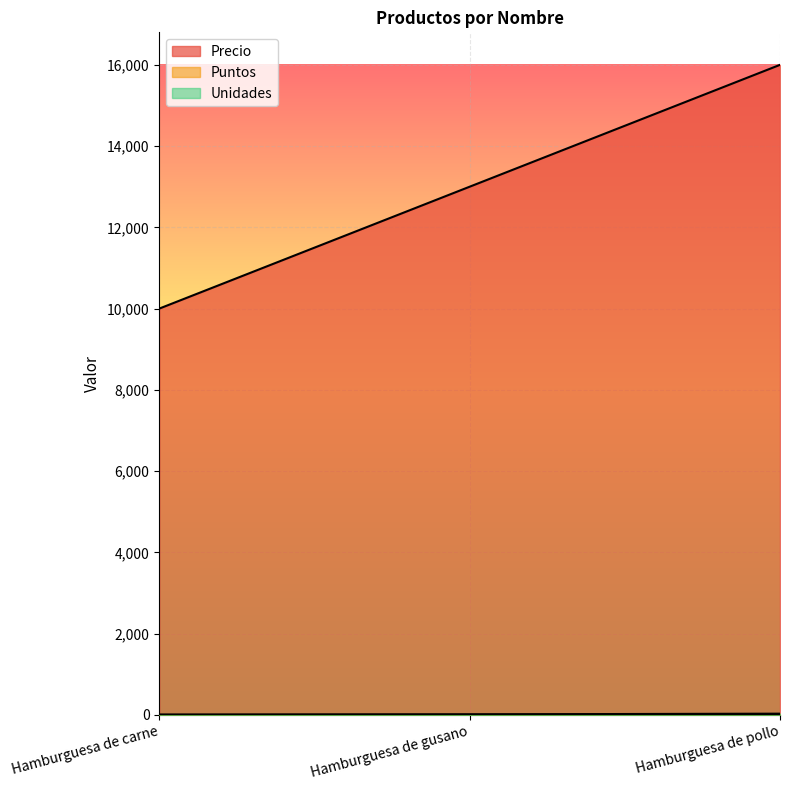

Reading left to right, list all the values displayed in this chart.

Precio: 10000	13000	16000
Puntos: 5	8	11
Unidades: 5	13	30